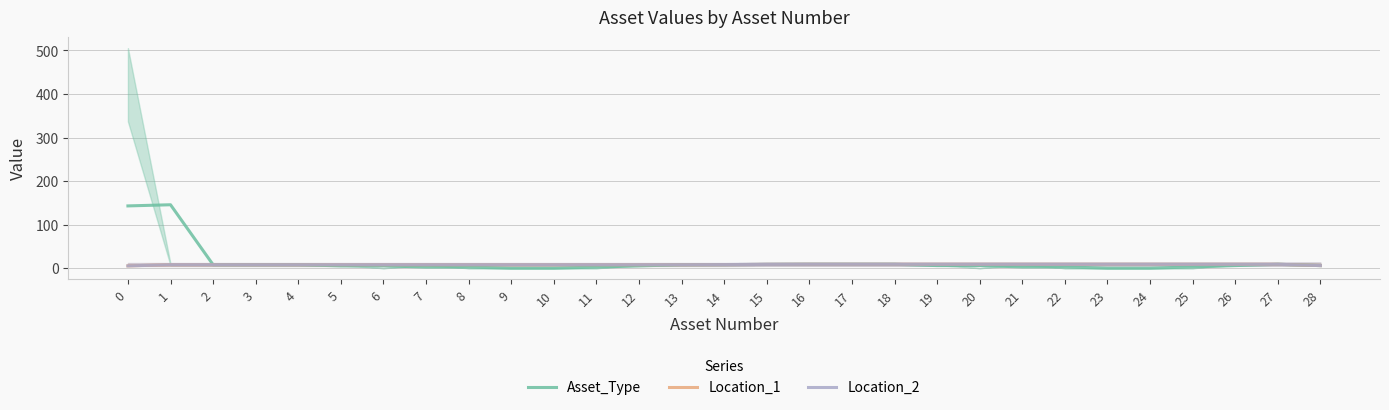

True or false: Location_2 and Asset_Type cross at least once.

False